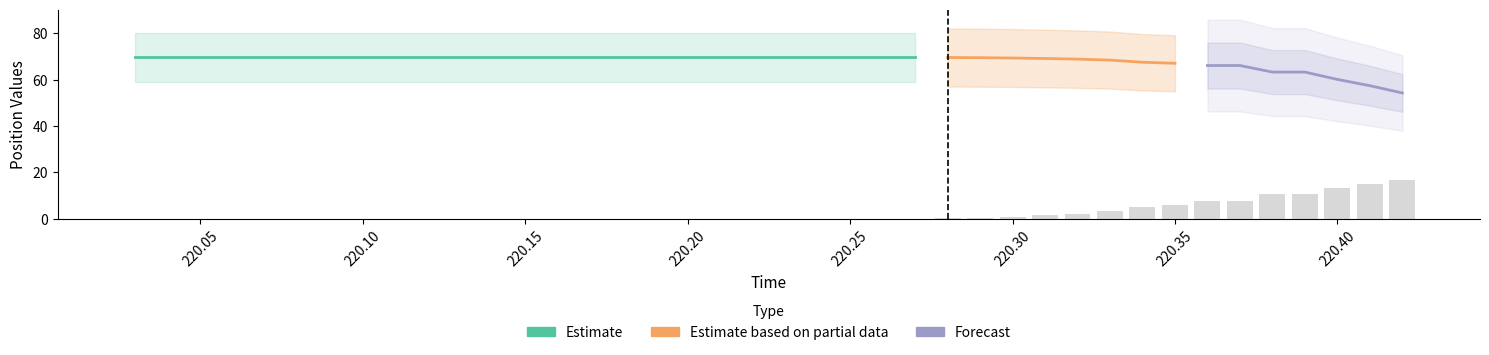

True or false: pos_z has a value of 1.0 at 9.

False